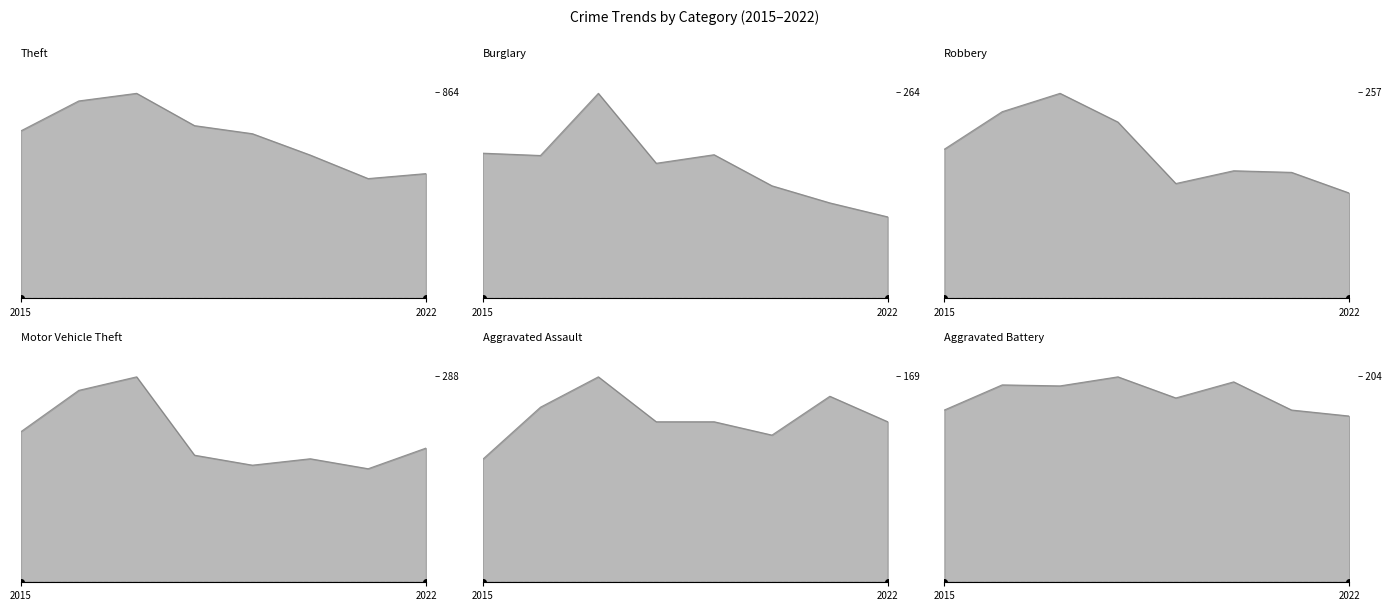

Reading right to left, what are all the values shown in this chart?

Theft: 526	505	604	694	728	864	832	706
Burglary: 105	123	145	185	174	264	184	187
Robbery: 132	158	160	144	221	257	234	187
Motor Vehicle Theft: 188	159	173	164	178	288	269	211
Aggravated Assault: 132	153	121	132	132	169	144	101
Aggravated Battery: 165	171	199	183	204	195	196	171